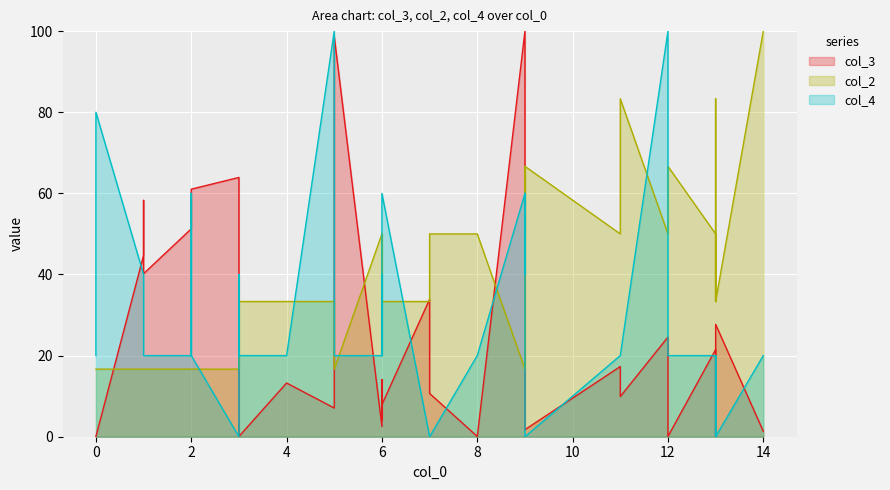

List the series in order of their peak value, highest first.

col_3, col_2, col_4